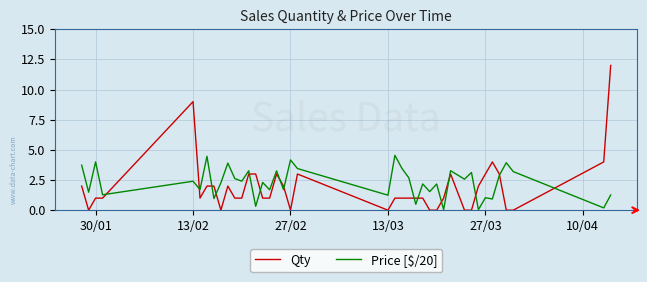

True or false: Price [$/20] and Qty intersect in this chart.

True